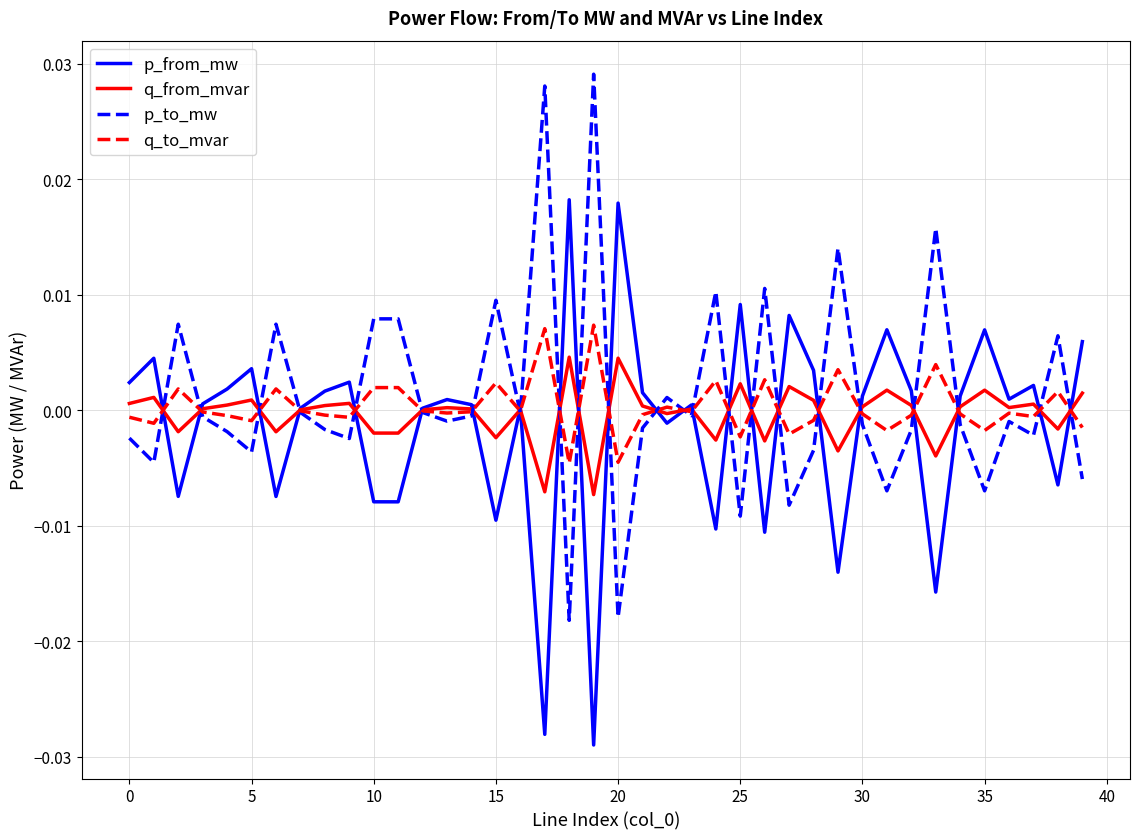

Rank the series by their maximum value, from highest to lowest.

p_to_mw, p_from_mw, q_to_mvar, q_from_mvar